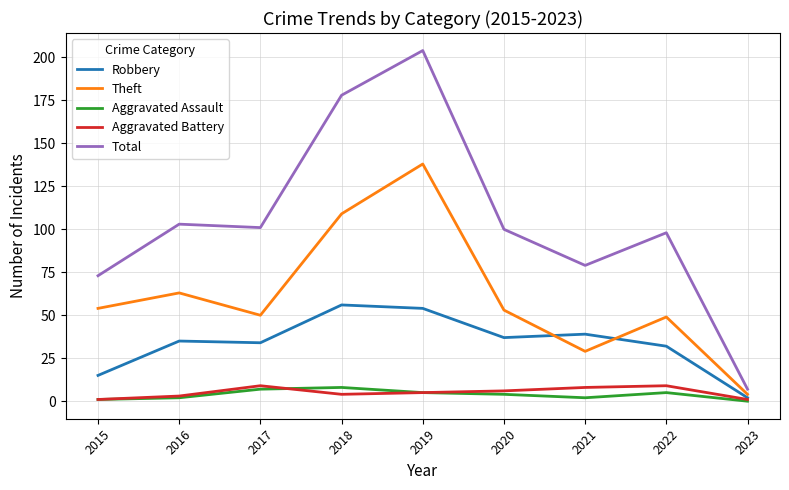

What is the difference between the Aggravated Battery values at 2015 and 2022?

8